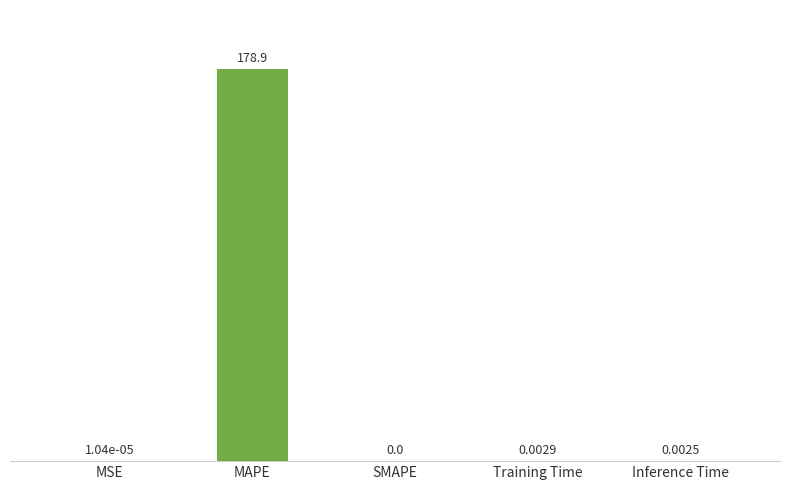

Which has a higher value, Training Time or SMAPE?

Training Time